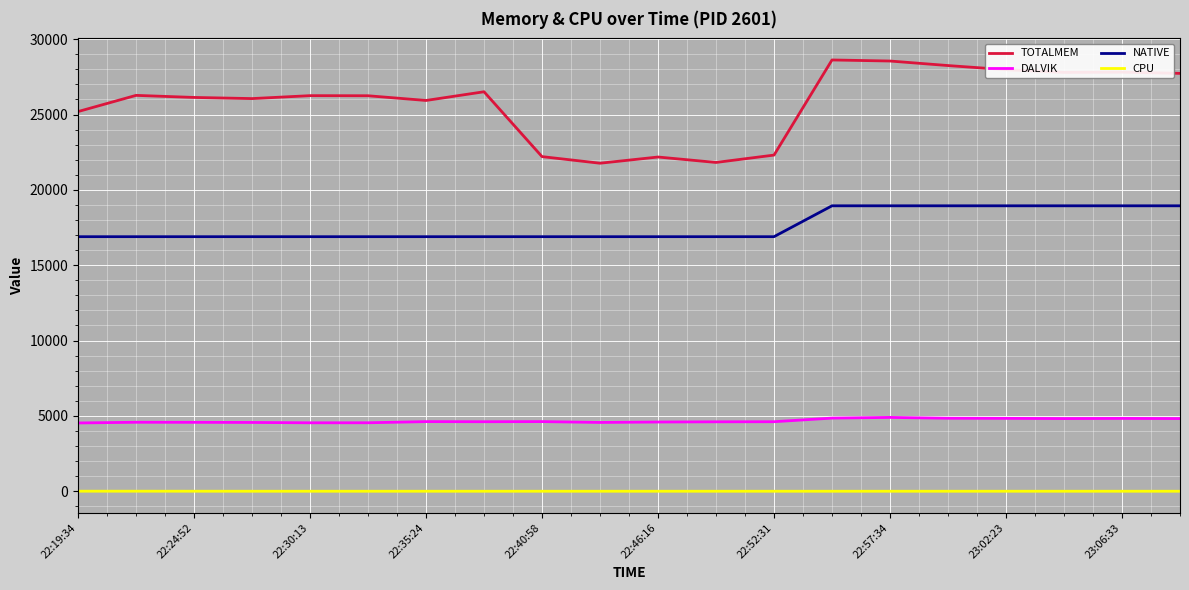

Rank the series by their maximum value, from lowest to highest.

CPU, DALVIK, NATIVE, TOTALMEM